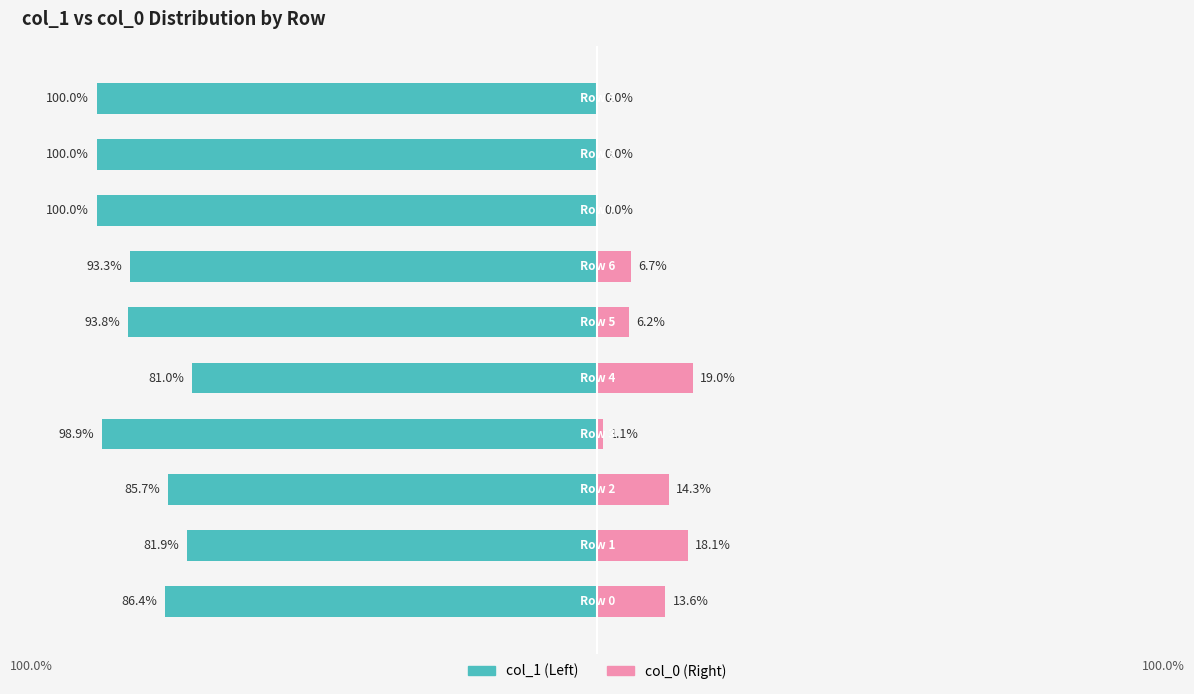

Is the value of col_0 at −50 greater than the value of col_1 at 0?

Yes